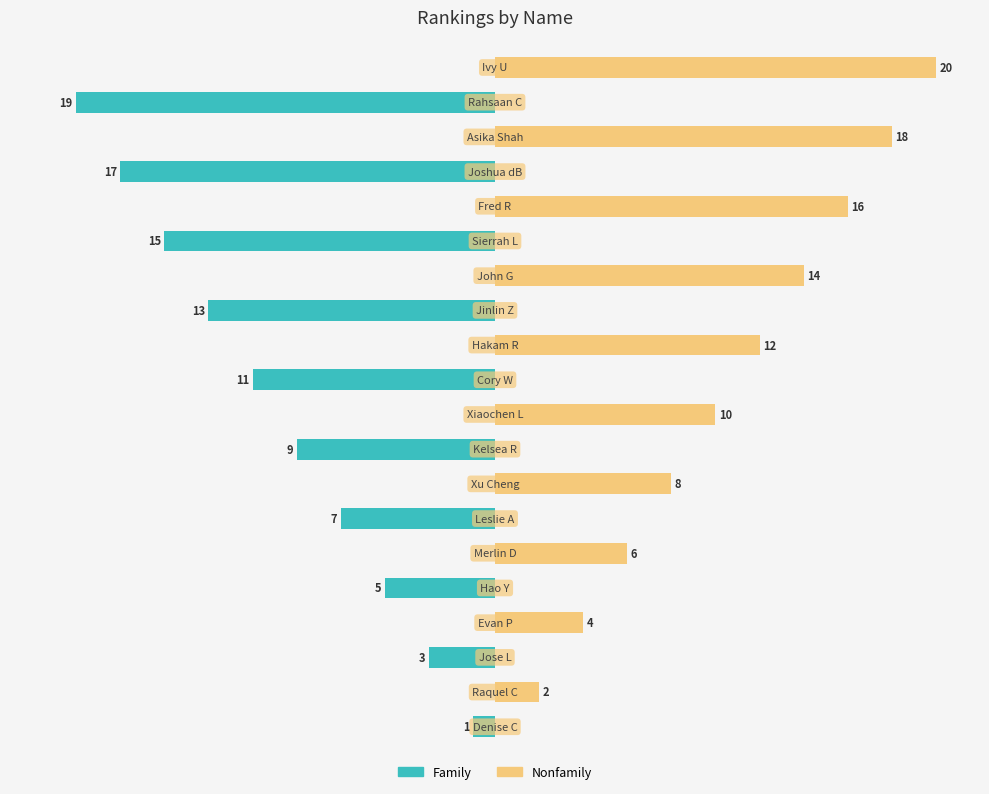

How many data points in Nonfamily are above 2?

9